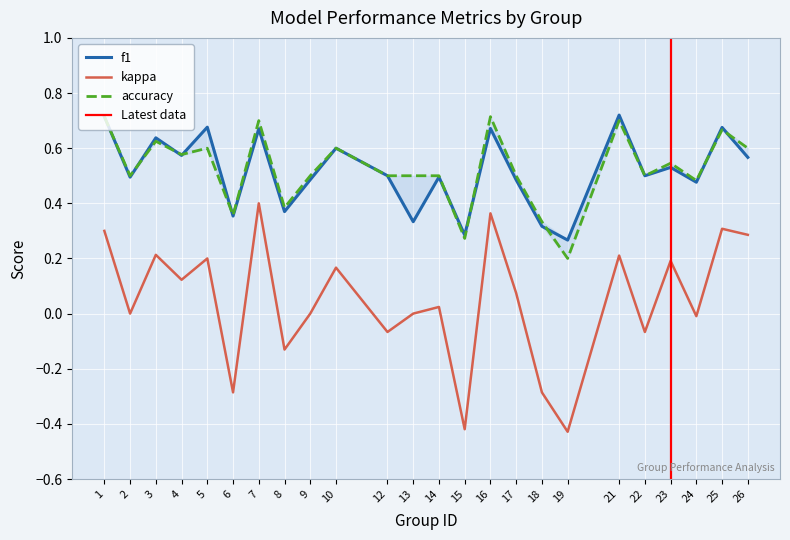

Which series changed the most between 9 and 10?

kappa